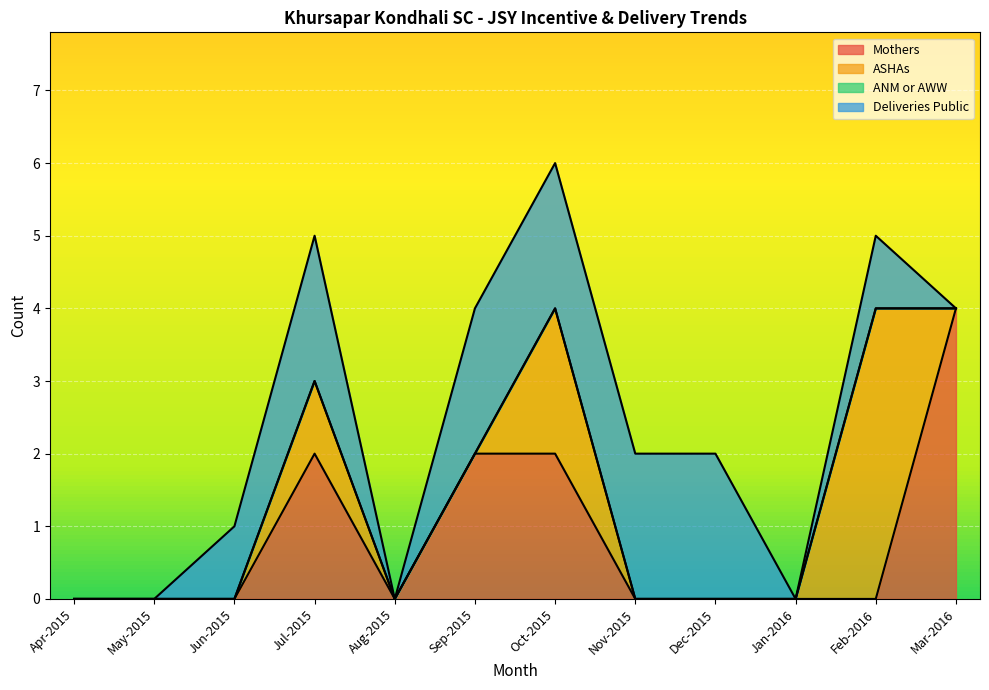

True or false: ASHAs and Deliveries Public intersect in this chart.

False